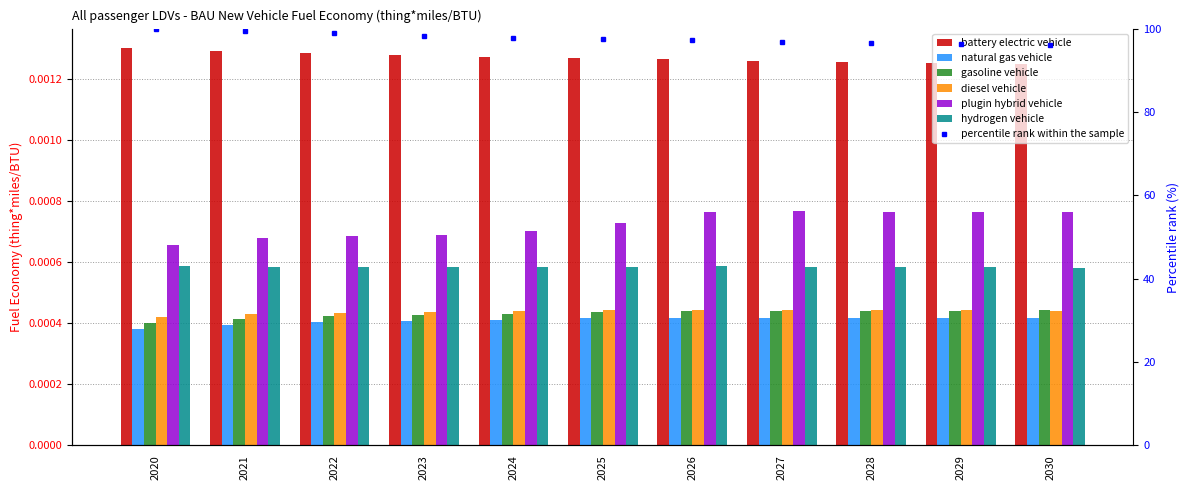

Which has a higher value, 2020 or 2028?

2020